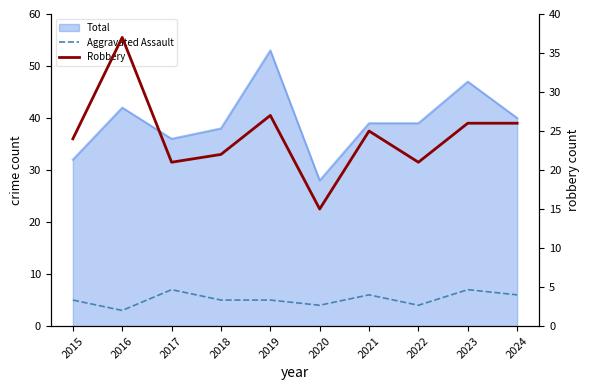

True or false: Robbery and Aggravated Assault intersect in this chart.

False